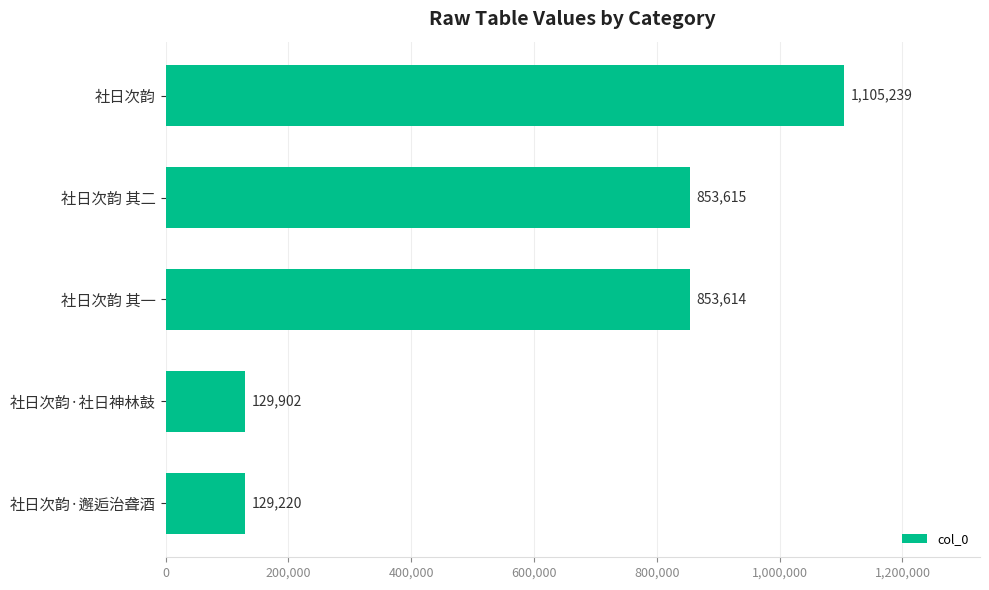

What is the difference between the maximum and minimum values?

976019